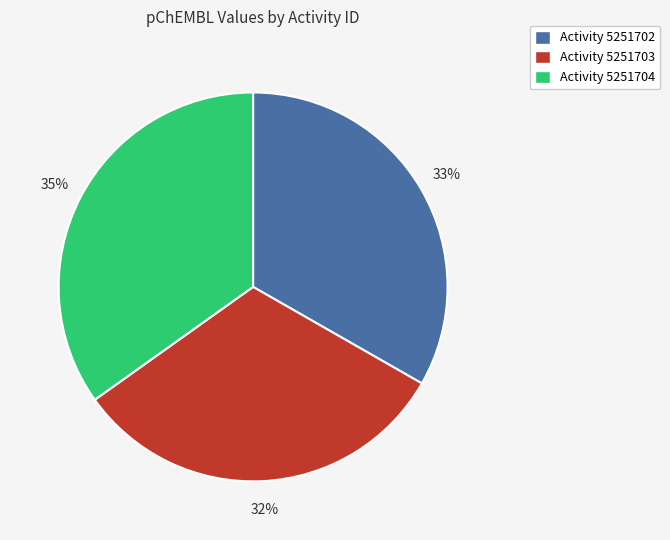

Does any single category account for the majority?

No